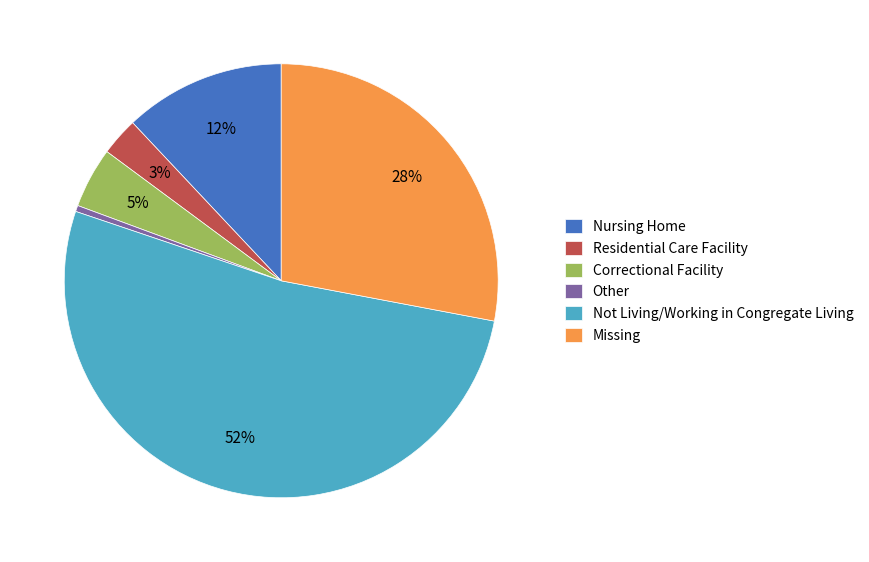

How many segments does this pie chart have?

6